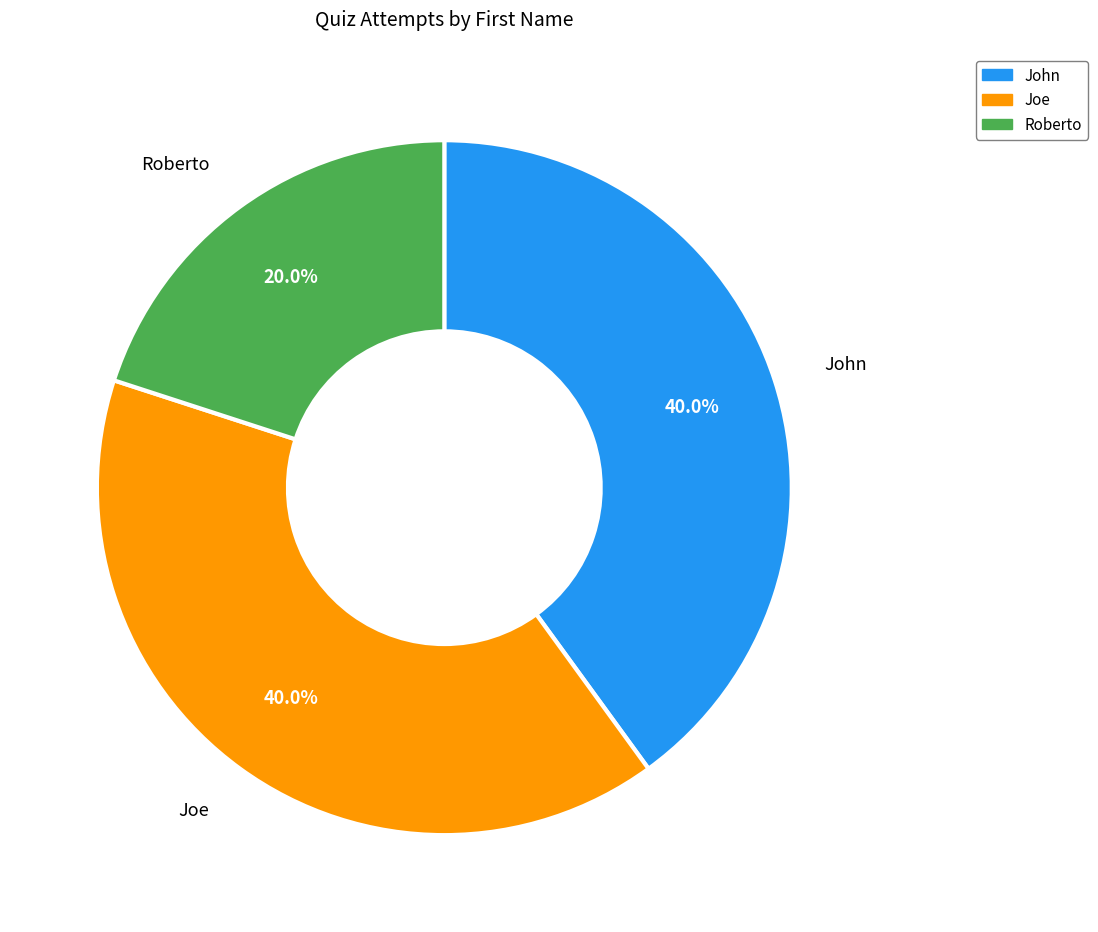

Is Roberto the majority of the pie?

No